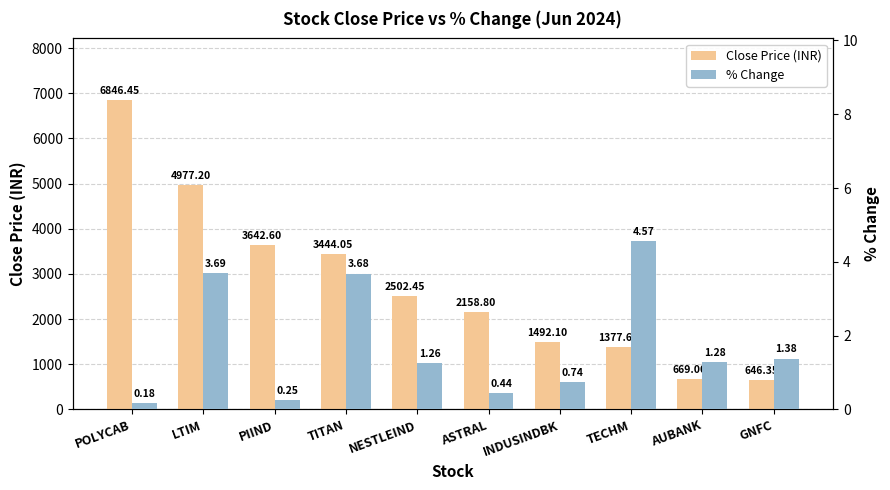

How many categories are shown in the chart?

10